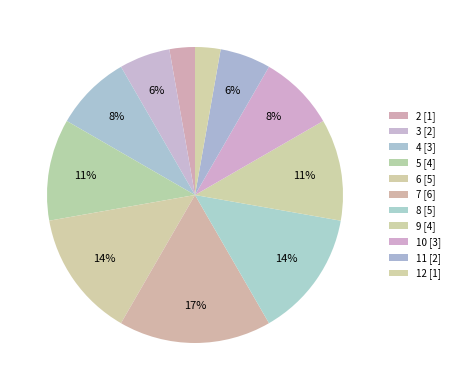

What percentage is the 4 slice, to the nearest percent?

8%